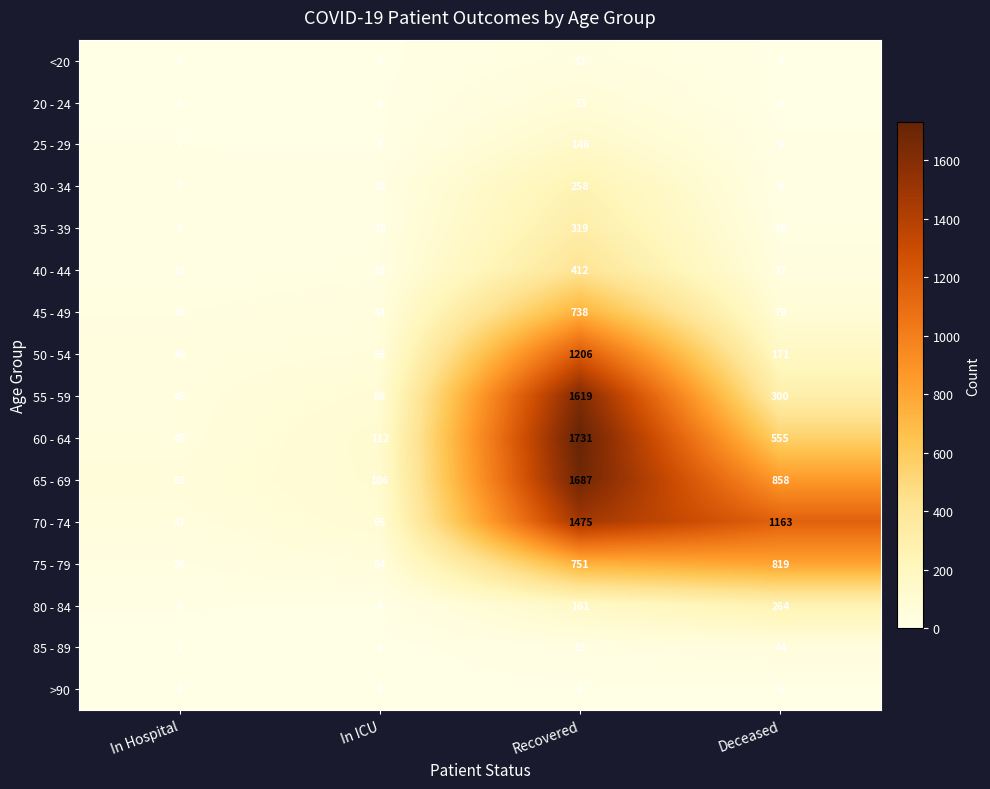

How many series are shown in this chart?

16